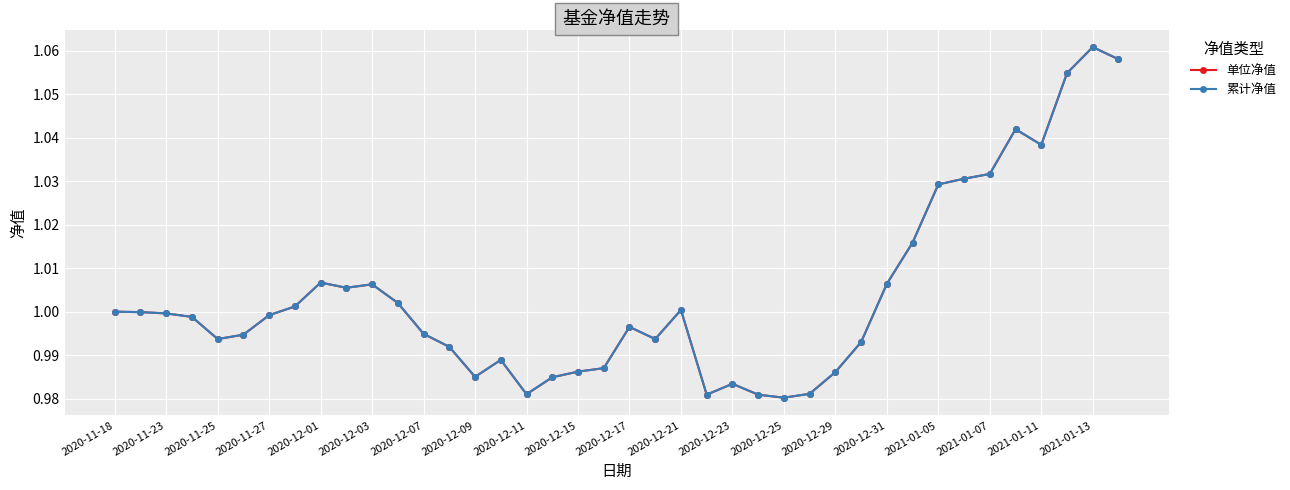

Does the chart have visible grid lines?

Yes